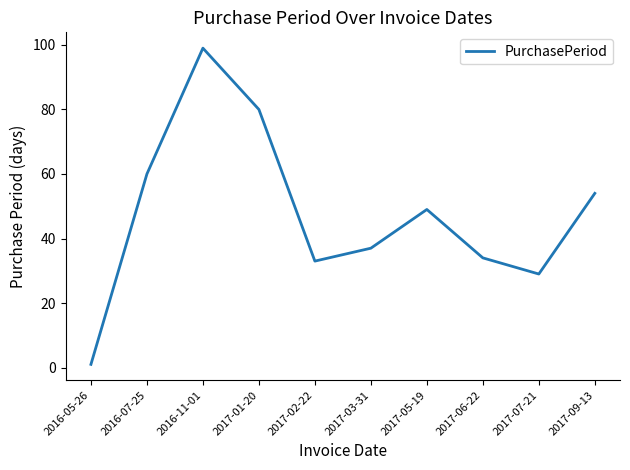

What is the approximate value at 2017-03-31?

37